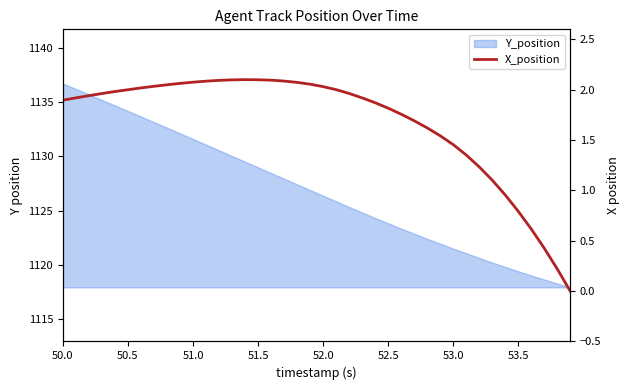

True or false: the data has more than 1 interior local peaks.

False